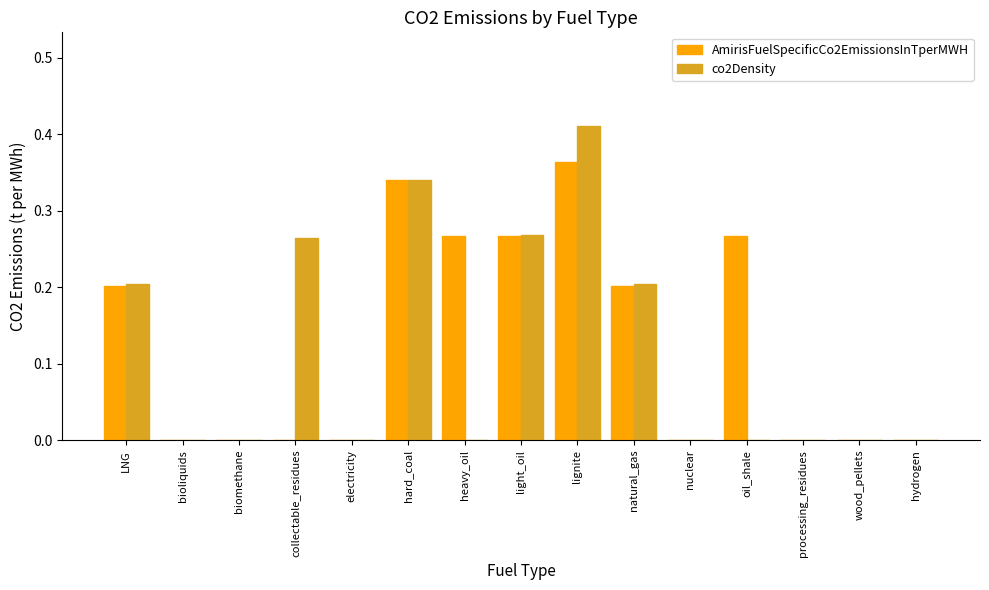

Is it true that co2Density equals 0.2 at electricity?

False